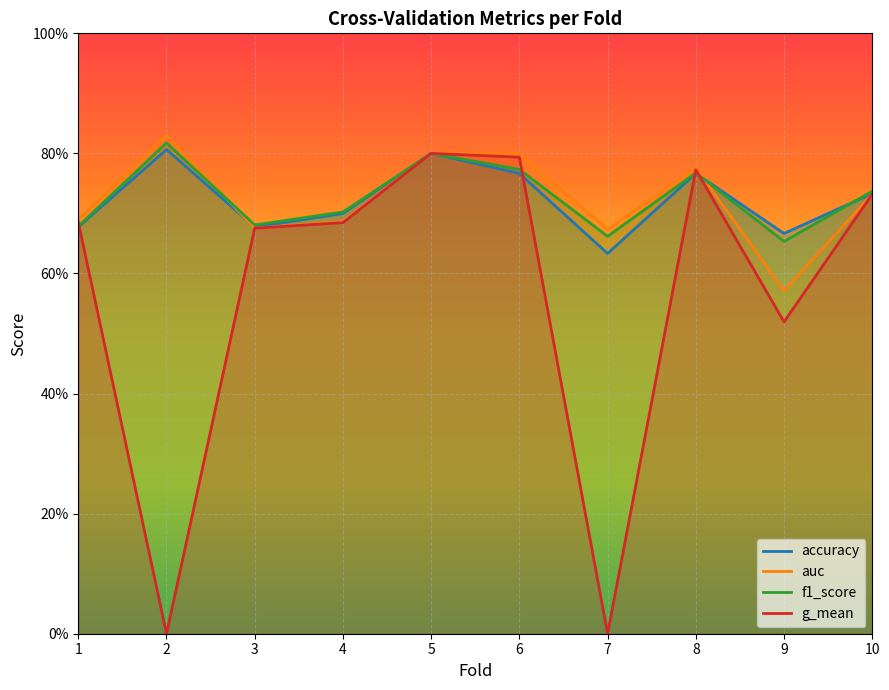

Is the value of g_mean at 5 greater than the value of auc at 8?

Yes